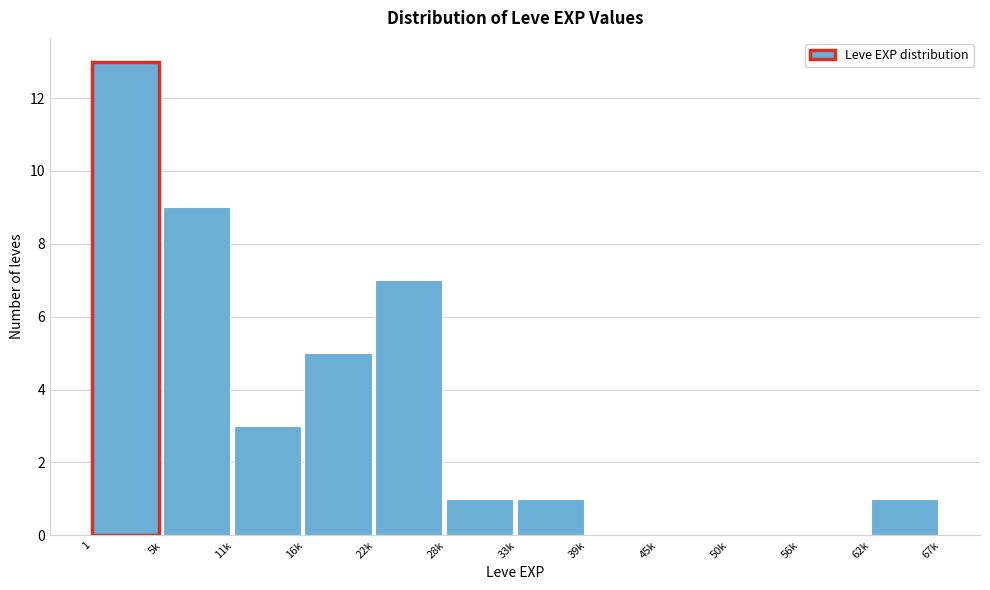

Reading left to right, list all the values displayed in this chart.

1=13	5k=9	11k=3	16k=5	22k=7	28k=1	33k=1	39k=0	45k=0	50k=0	56k=0	62k=1